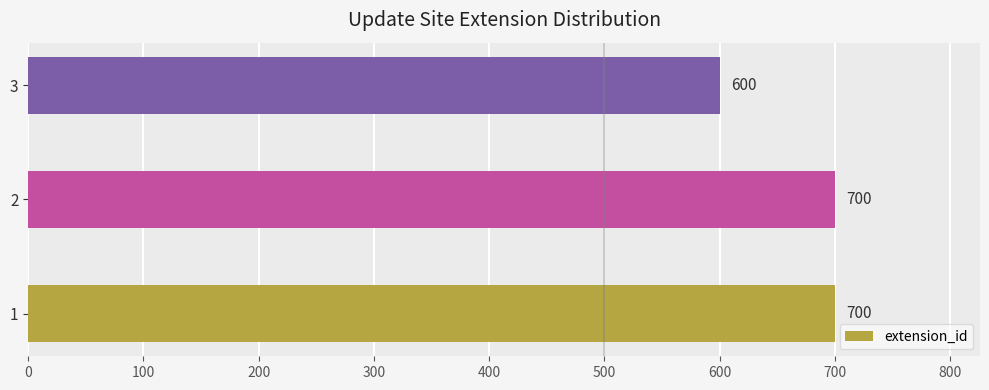

Reading bottom to top, what are all the values shown in this chart?

1=700	2=700	3=600